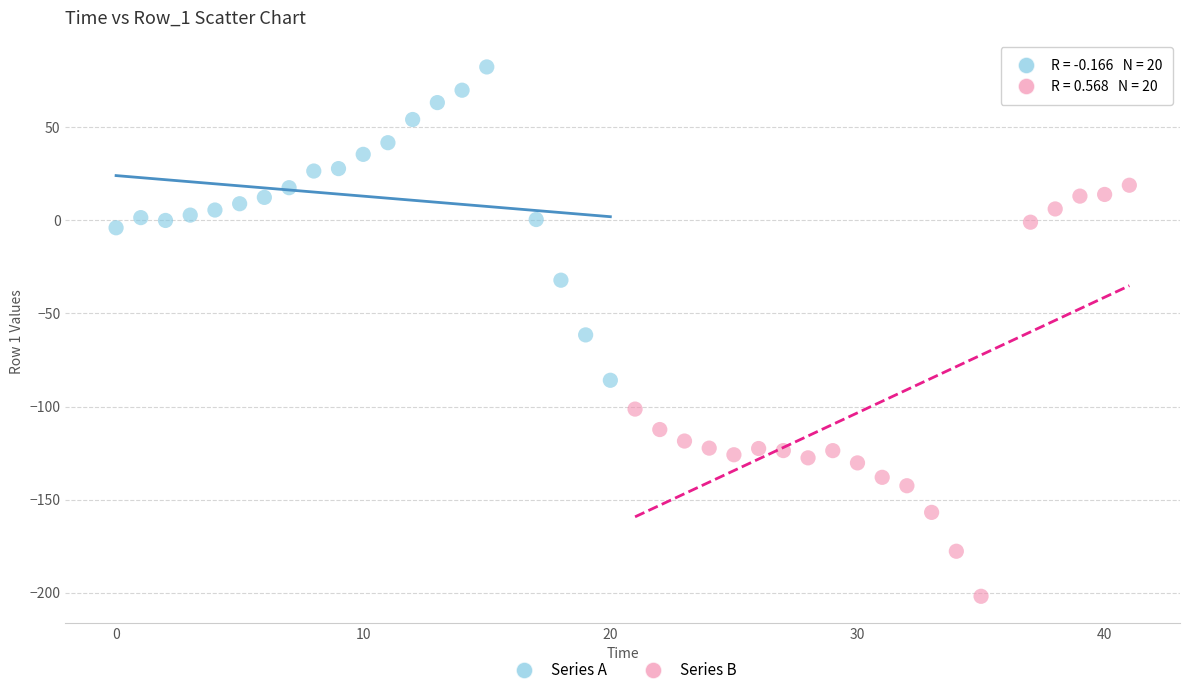

Which series reaches the maximum Y coordinate?

Series A